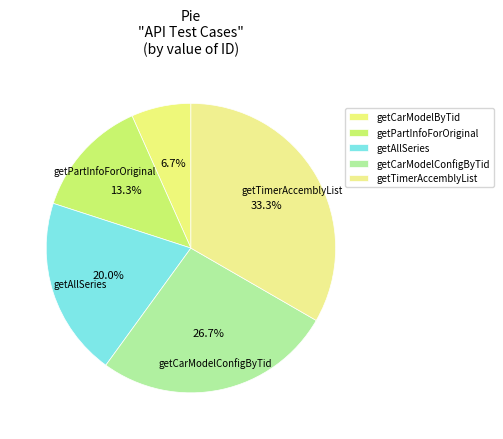

What percentage do getCarModelConfigByTid and getAllSeries together represent?

46.7%